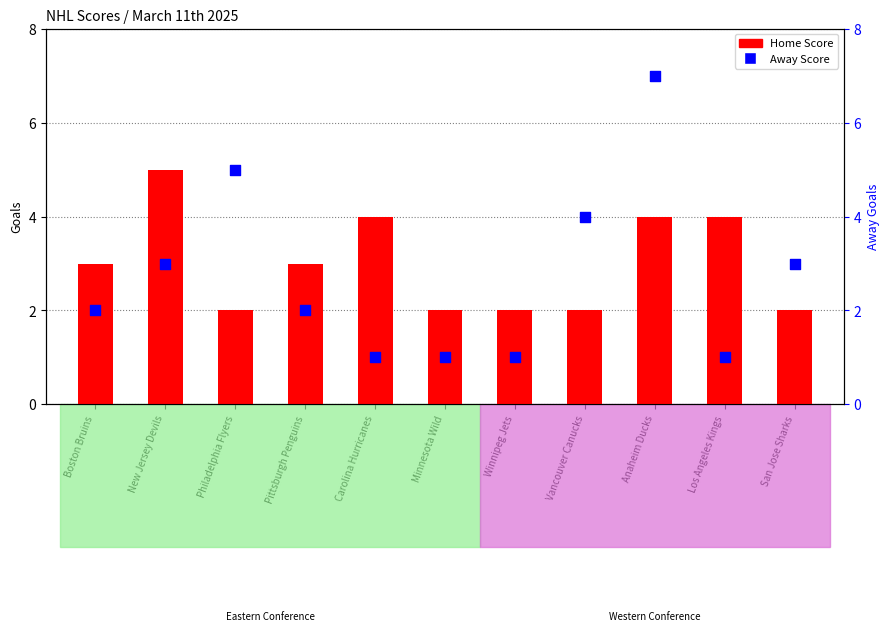

What are all the series names shown in the legend?

Home Score, Away Score